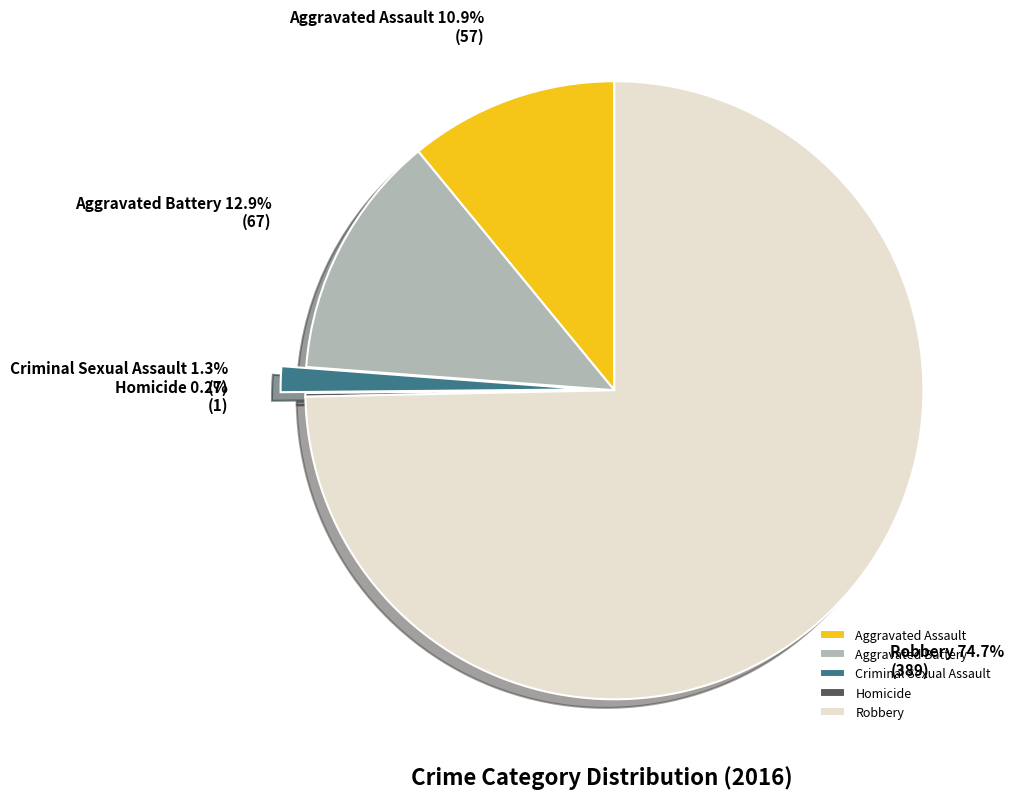

What percentage is NOT represented by Aggravated Assault?

89.1%